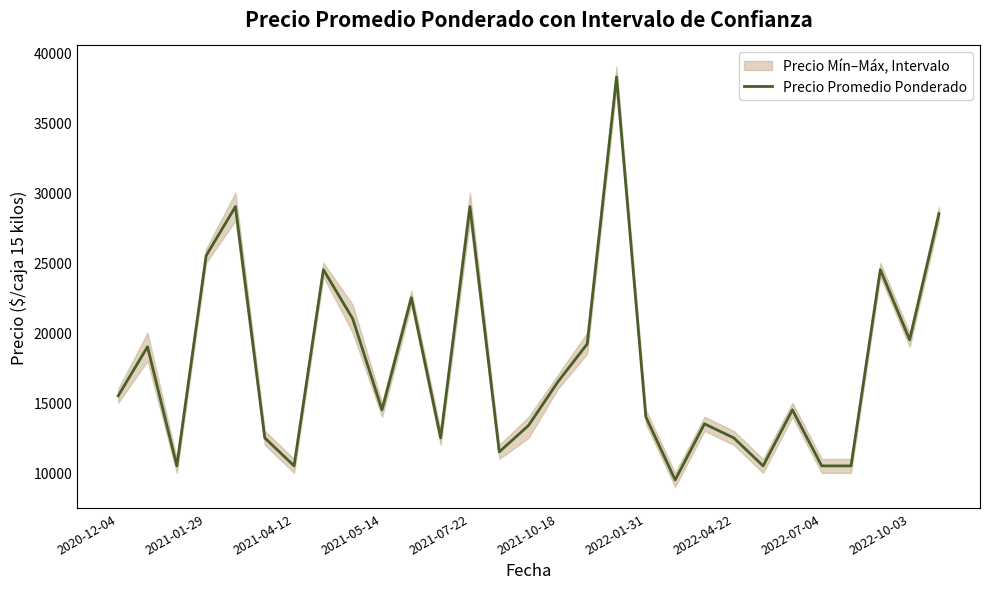

What is the difference between the maximum and minimum values?

28750.0